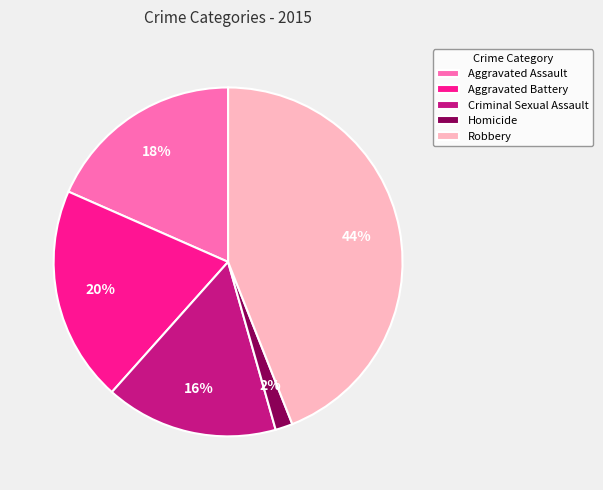

Does Criminal Sexual Assault represent more than half of the total?

No